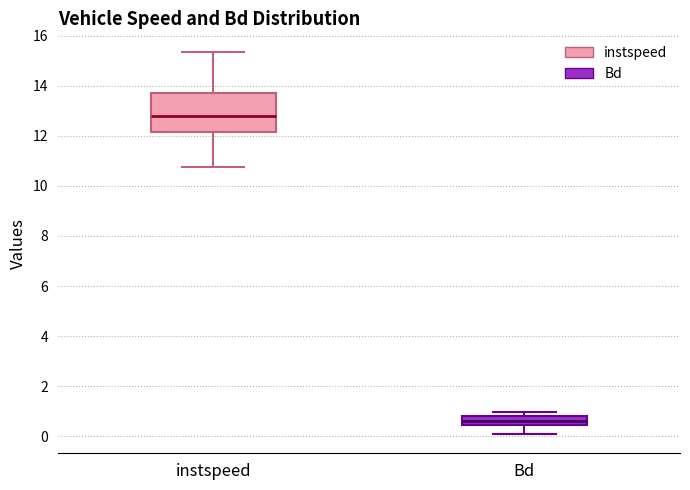

Reading left to right, read every box against the y-axis: the position of its median line, the range the box covers, and the ends of its whiskers. The values are not printed on the chart, so give them approximately, as read against the axis.

instspeed: median 12.8, box 12.2 to 13.6, whiskers 10.8 to 15.4
Bd: median 0.6, box 0.4 to 0.8, whiskers 0.0 to 1.0